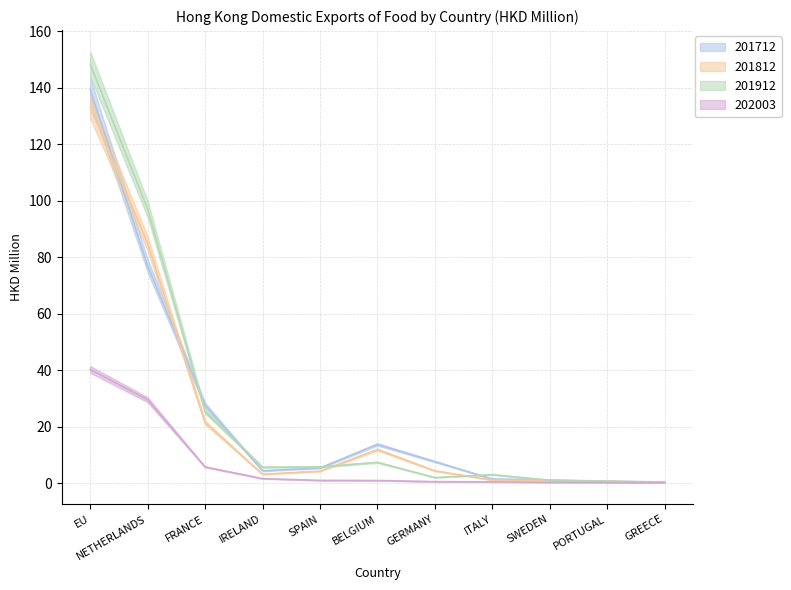

How many data points does each series have?

11